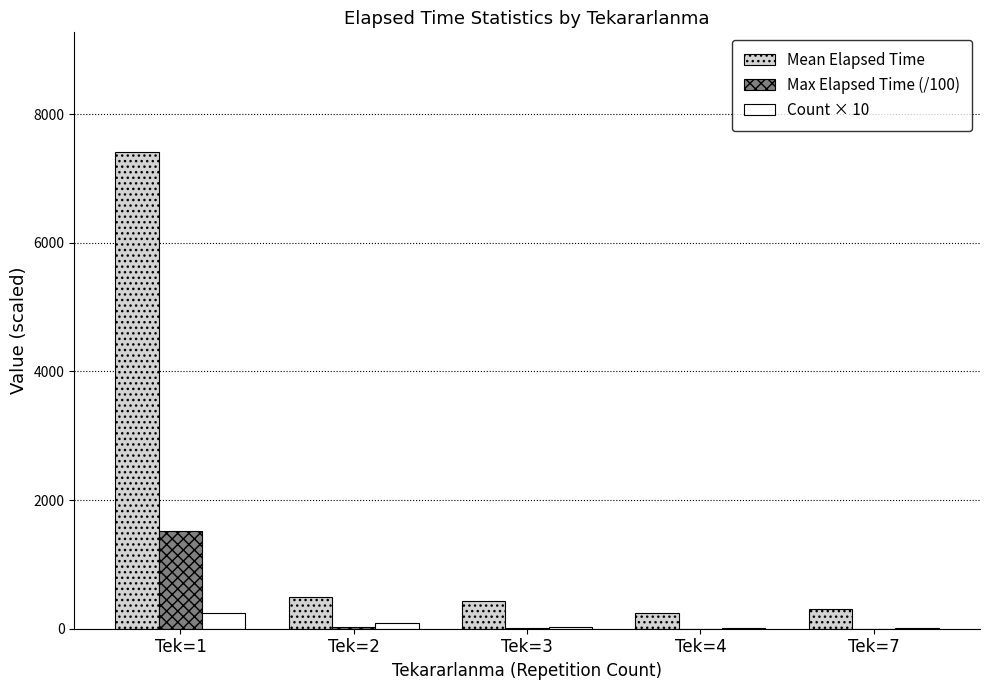

What is the maximum value for Mean Elapsed Time?

7416.2